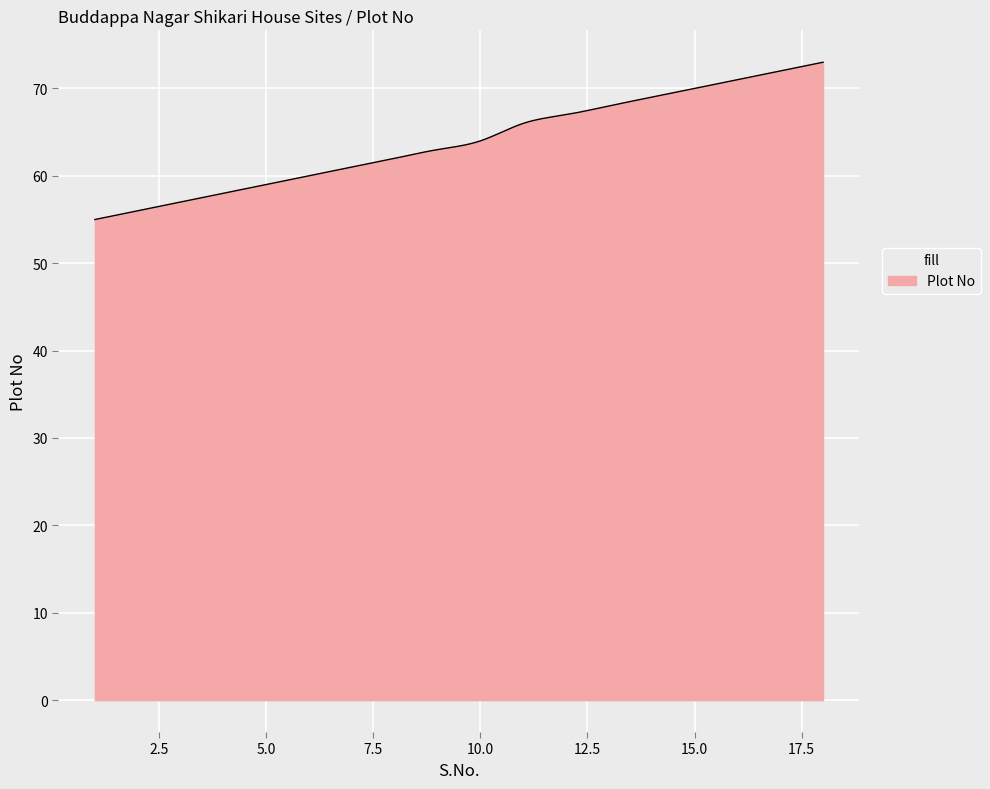

What is the difference between the maximum and minimum values?

18.0